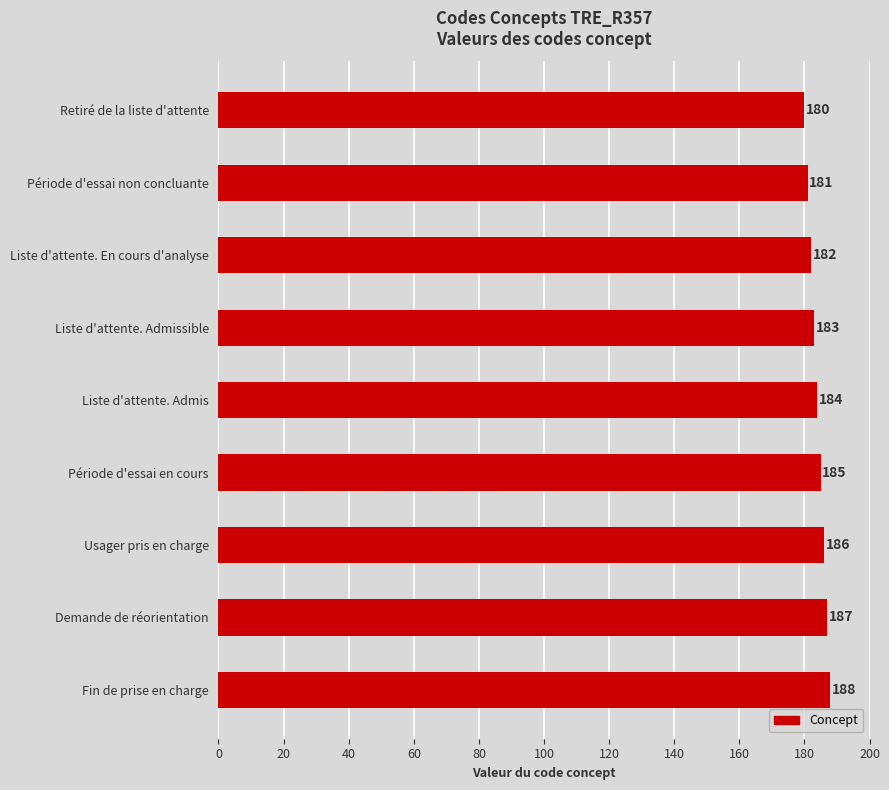

How many values are between 182 and 186?

5